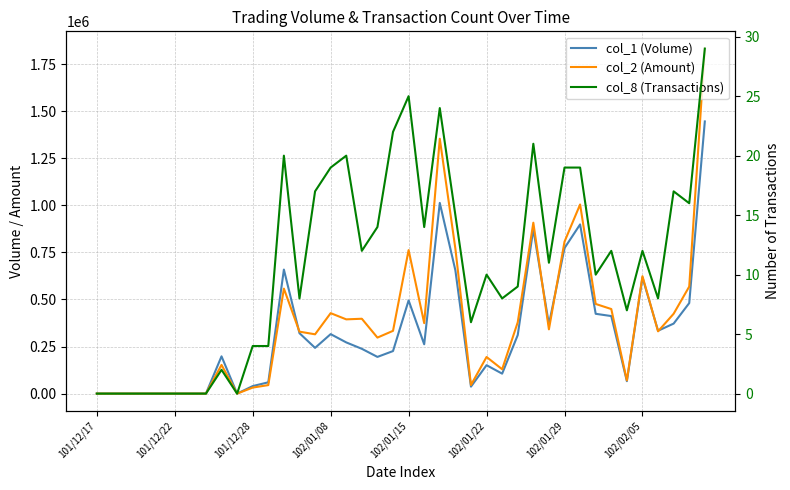

True or false: col_8 (Transactions) has more than 1 interior local peaks.

True